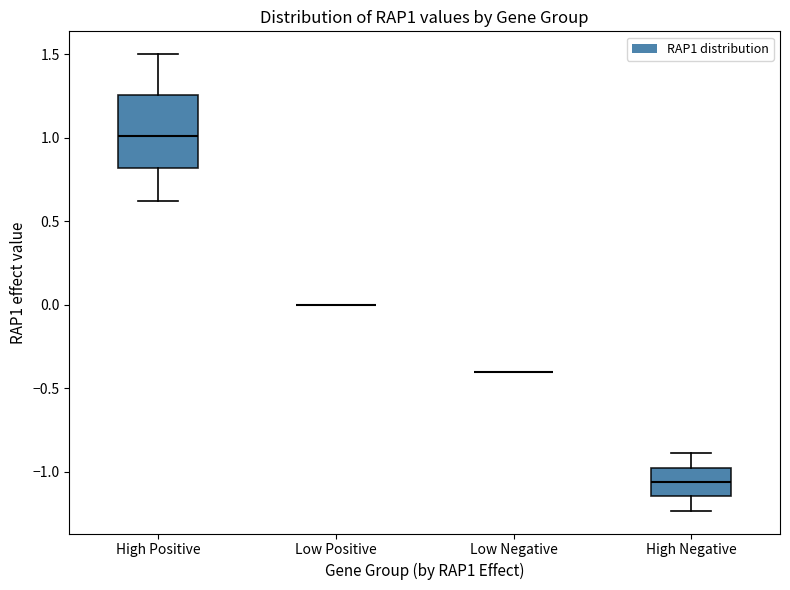

Reading left to right, read every box against the y-axis: the position of its median line, the range the box covers, and the ends of its whiskers. The values are not printed on the chart, so give them approximately, as read against the axis.

High Positive: median 1.00, box 0.80 to 1.25, whiskers 0.60 to 1.50
Low Positive: box collapsed to a line at 0.00, whiskers 0.00 to 0.00
Low Negative: box collapsed to a line at -0.40, whiskers -0.40 to -0.40
High Negative: median -1.05, box -1.15 to -0.95, whiskers -1.25 to -0.90